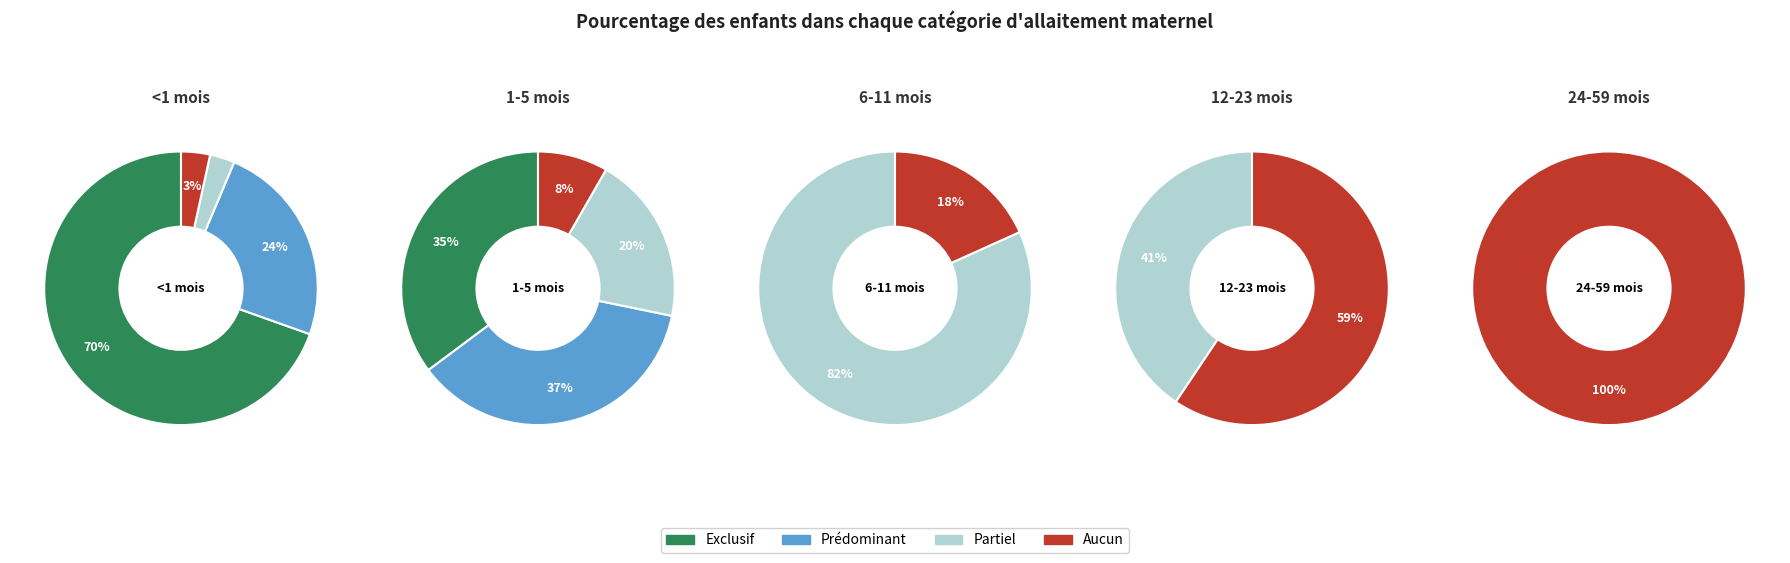

Count the number of slices in the pie.

4